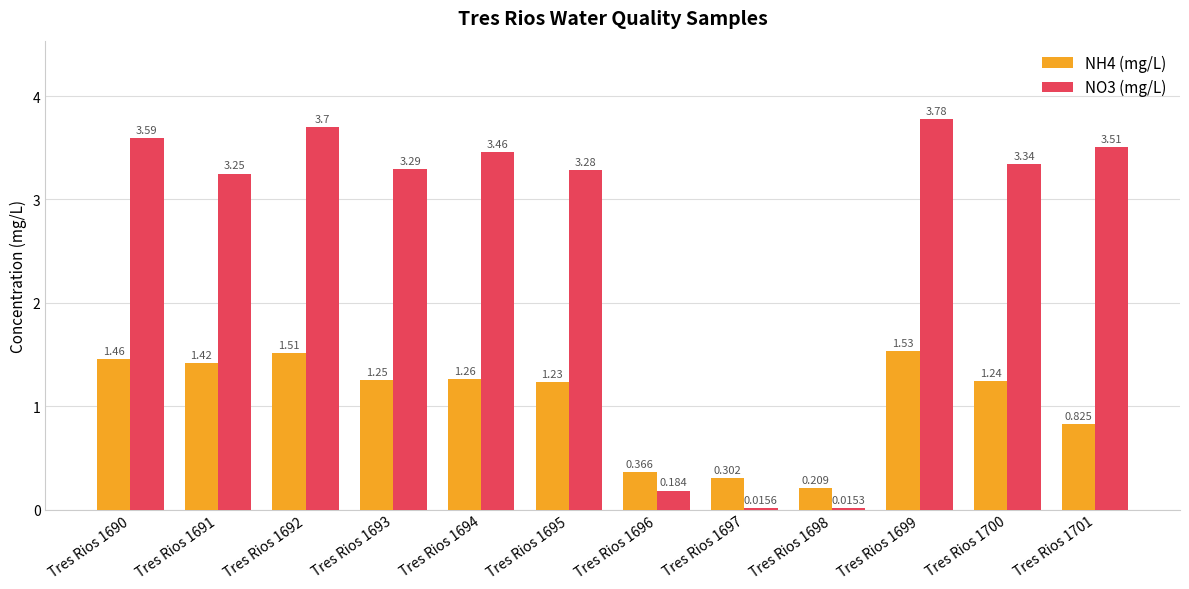

Is the value of NH4 (mg/L) at Tres Rios 1694 greater than the value of NO3 (mg/L) at Tres Rios 1697?

Yes